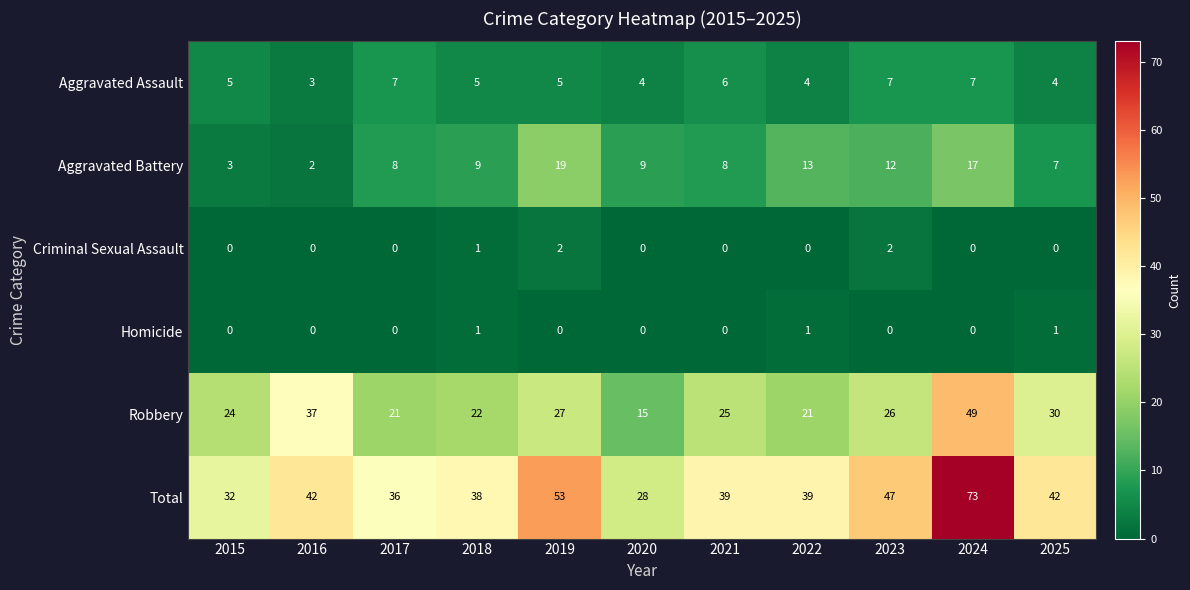

What is the total value across all series at 2018?

76